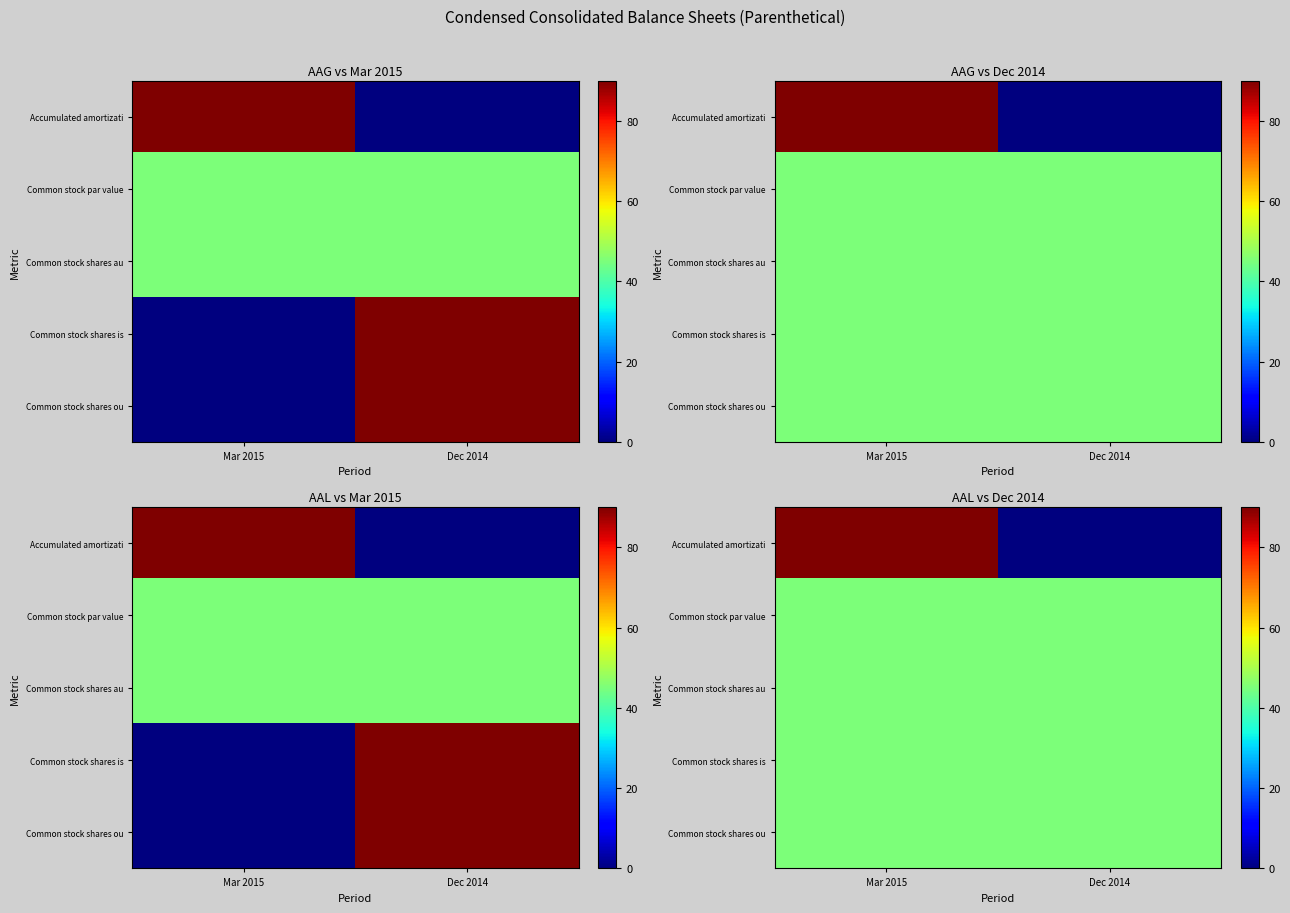

Which category has the lowest value across all series?

Dec 2014